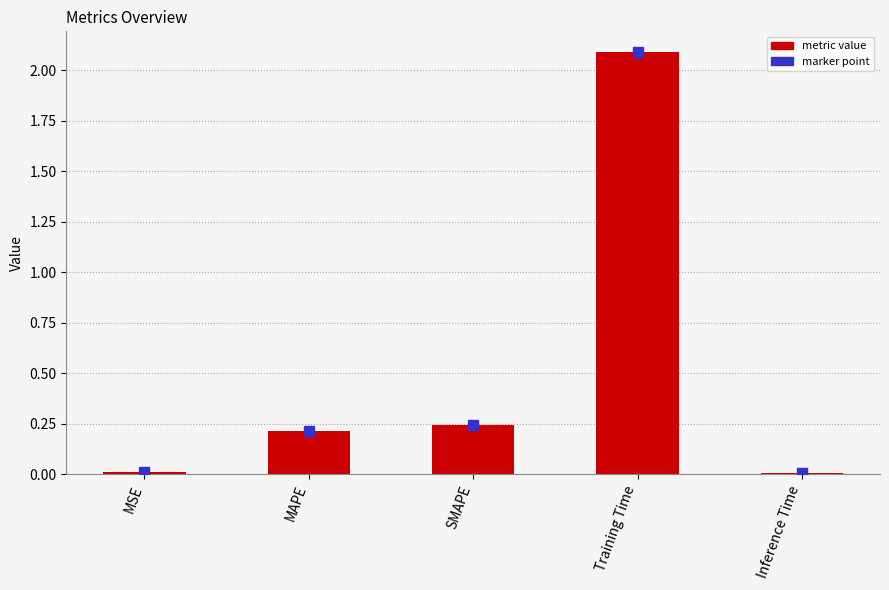

Are the bars grouped side by side (vs. stacked)?

No